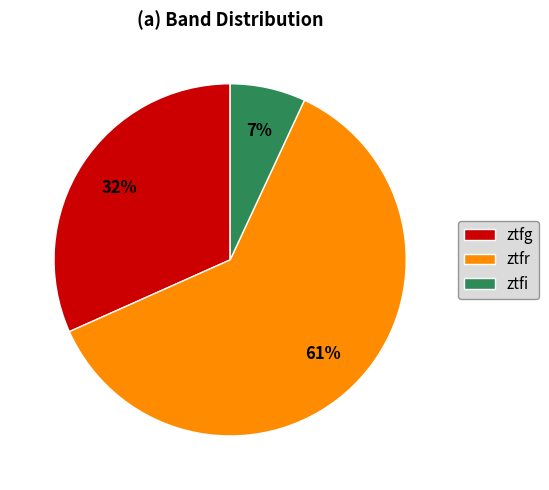

To the nearest percent, what is the combined percentage of ztfg and ztfi?

39%